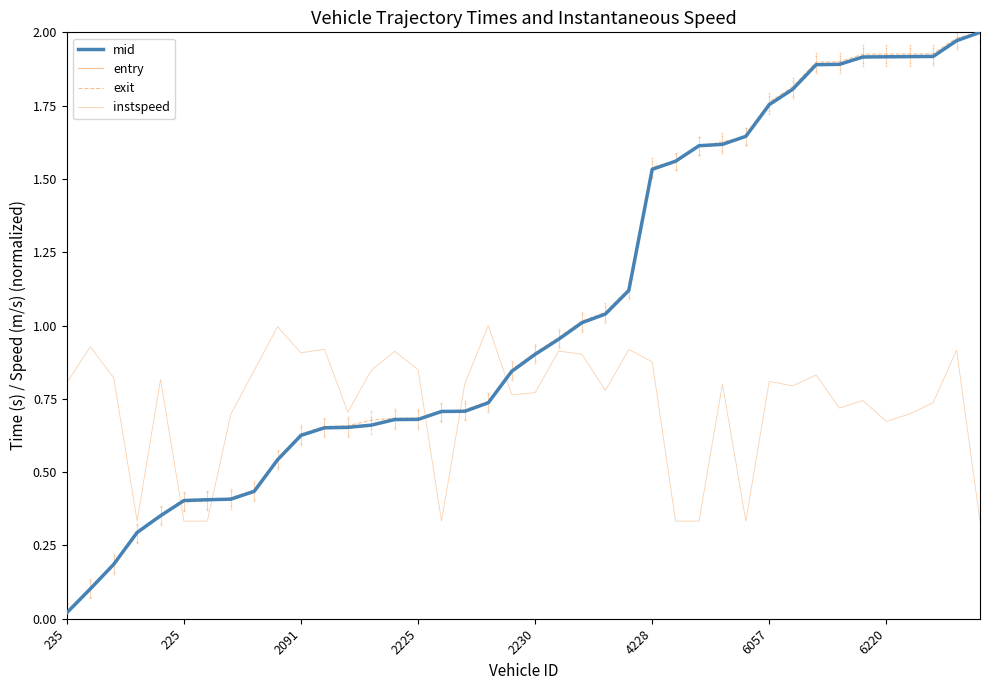

How many lines are shown in the chart?

4